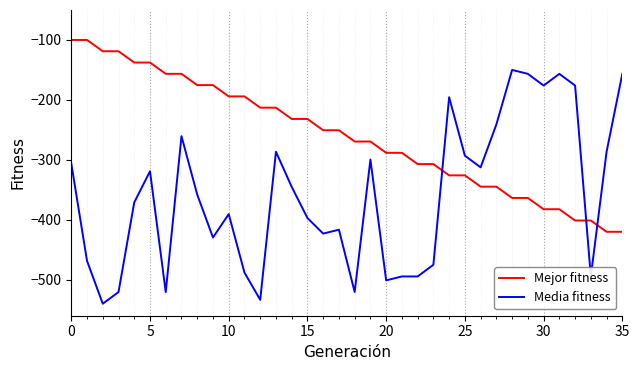

What is the maximum value for Mejor fitness?

-100.0